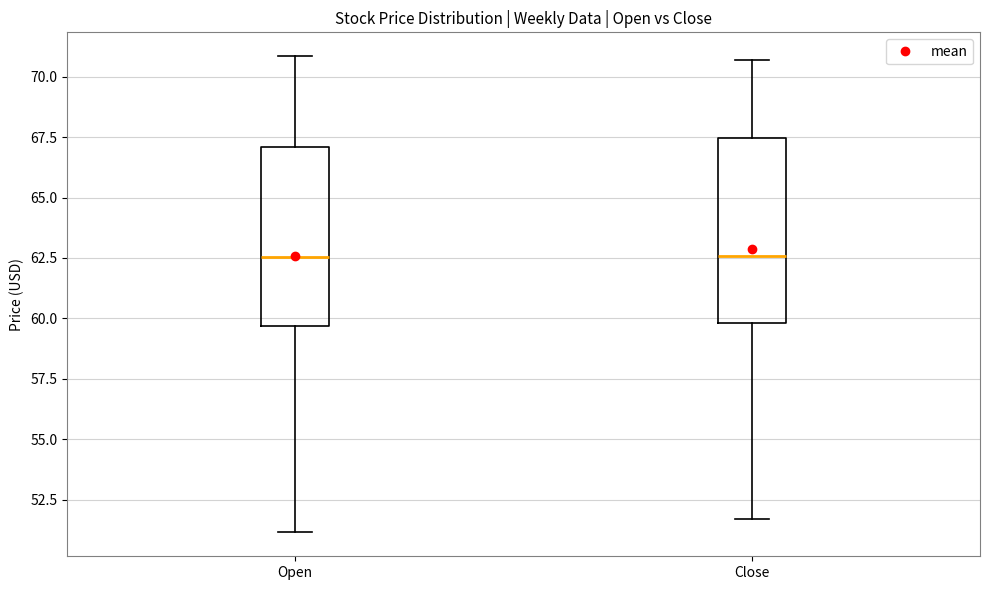

Where is the lower edge of the box for Open on the y-axis? The values are not printed on the chart, so give them approximately, as read against the axis.

59.5